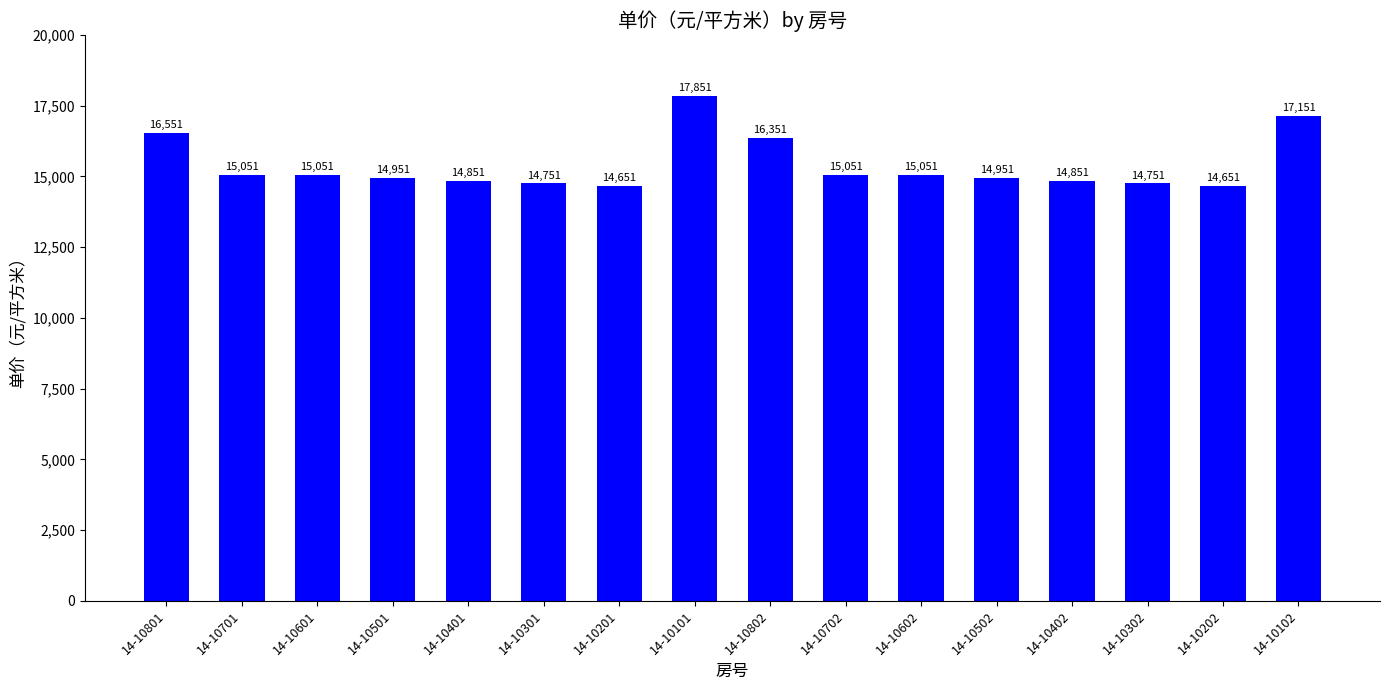

Is it true that the value at 14-10401 is 14851?

True